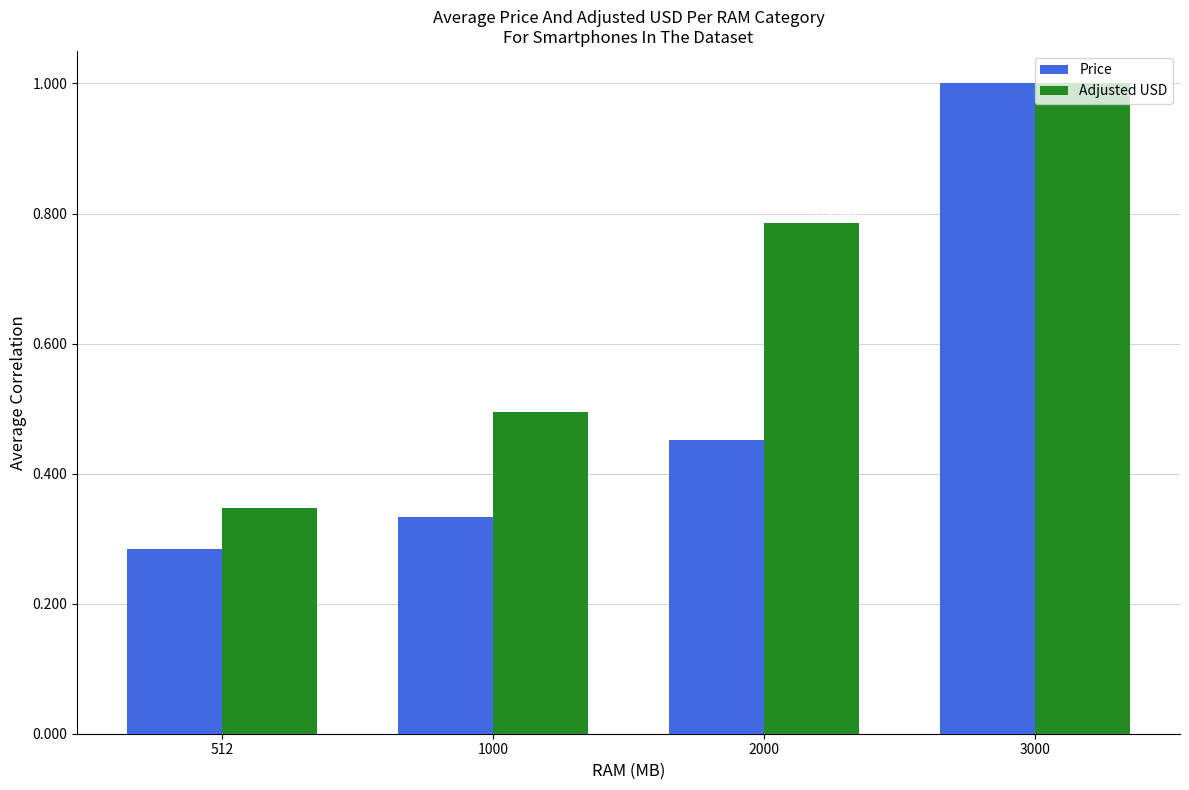

At how many categories does at least one series exceed 0?

4